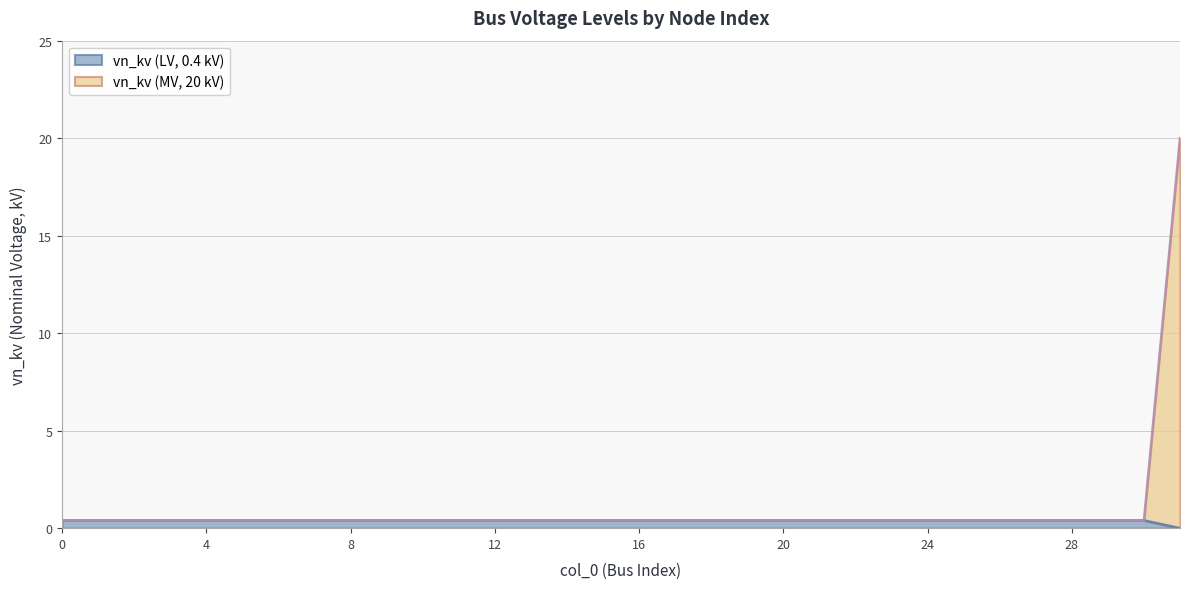

The chart shows a value of 0.6 at 5. True or false?

False